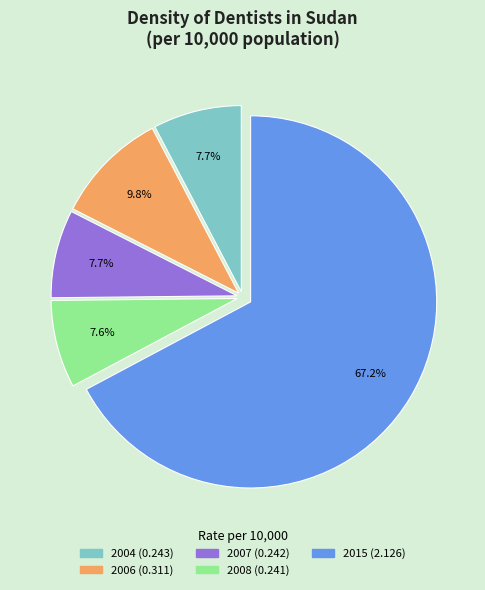

Does 2004 represent more than half of the total?

No